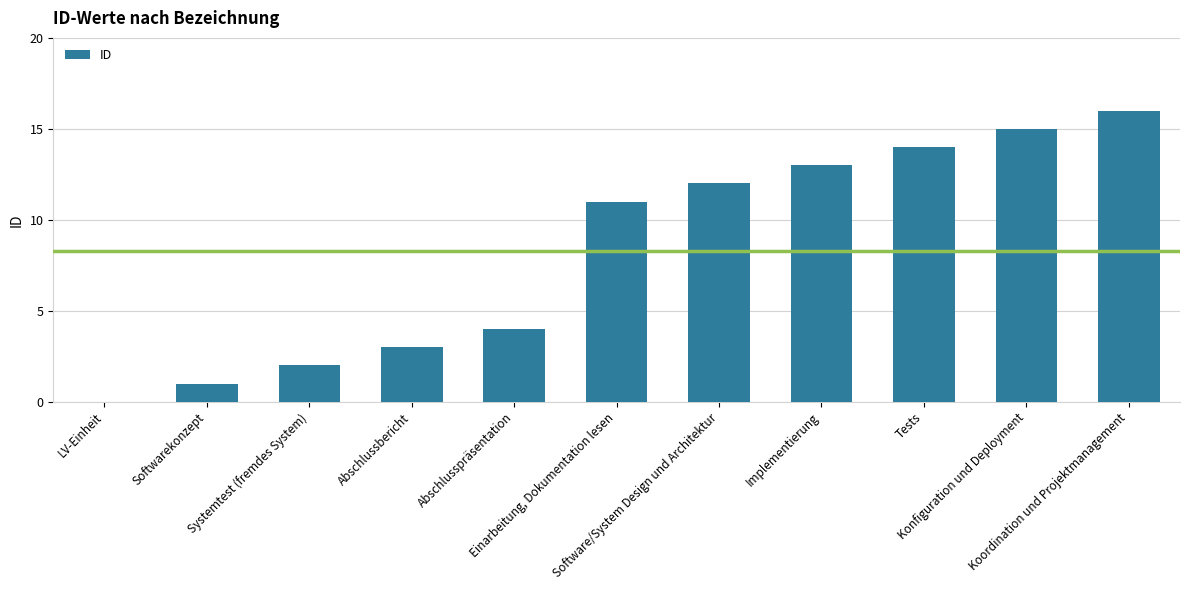

How many positive values are there?

10